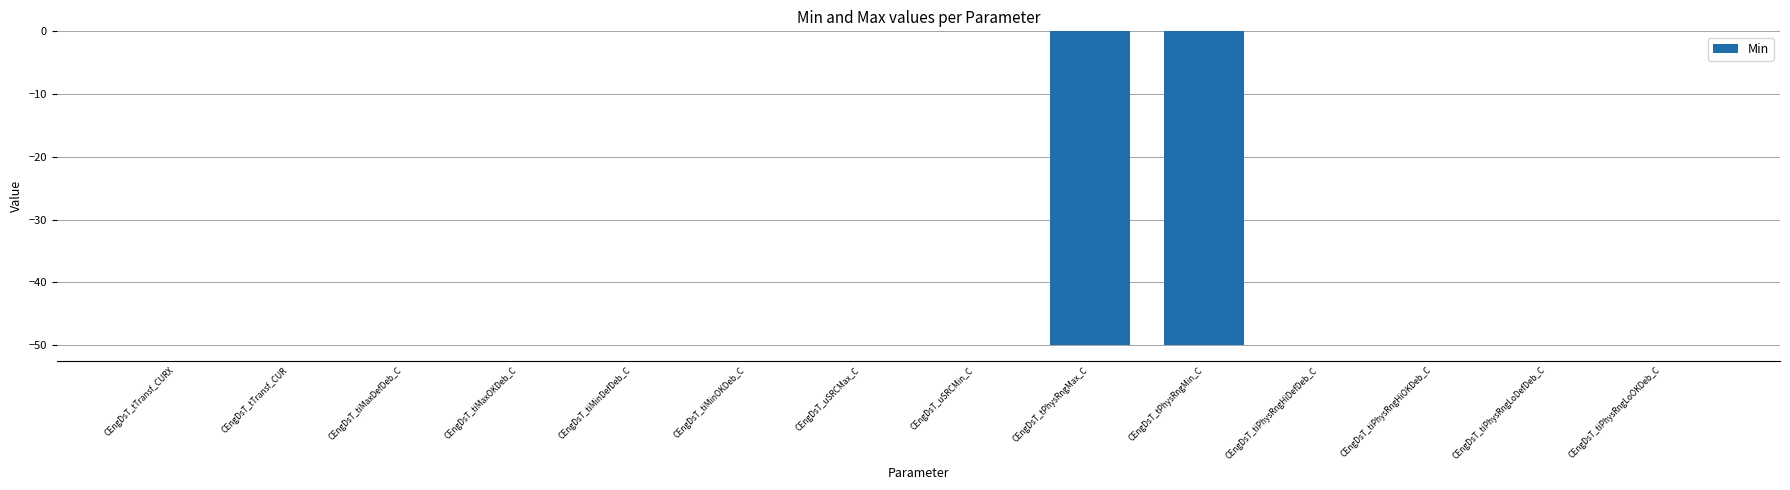

Reading left to right, transcribe all the data shown in this chart.

0	0	0	0	0	0	0	0	-50	-50	0	0	0	0